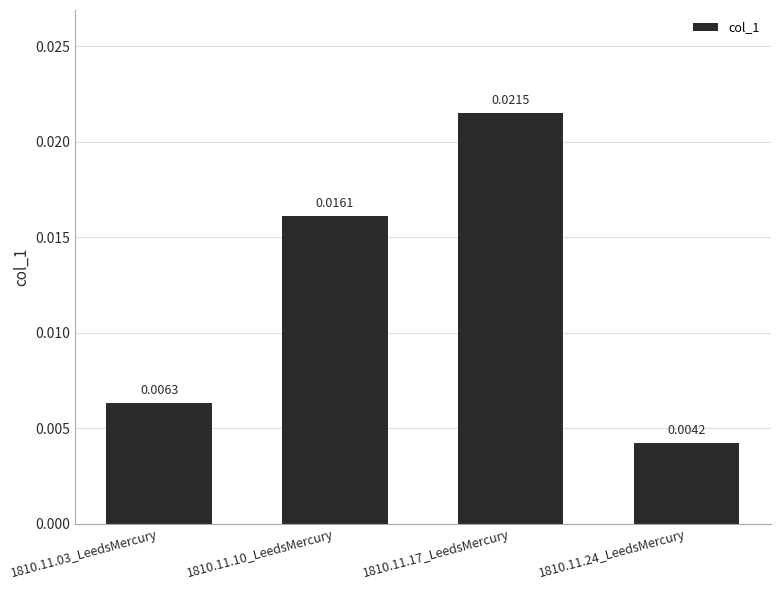

Which label corresponds to the largest value in the chart?

1810.11.17_LeedsMercury